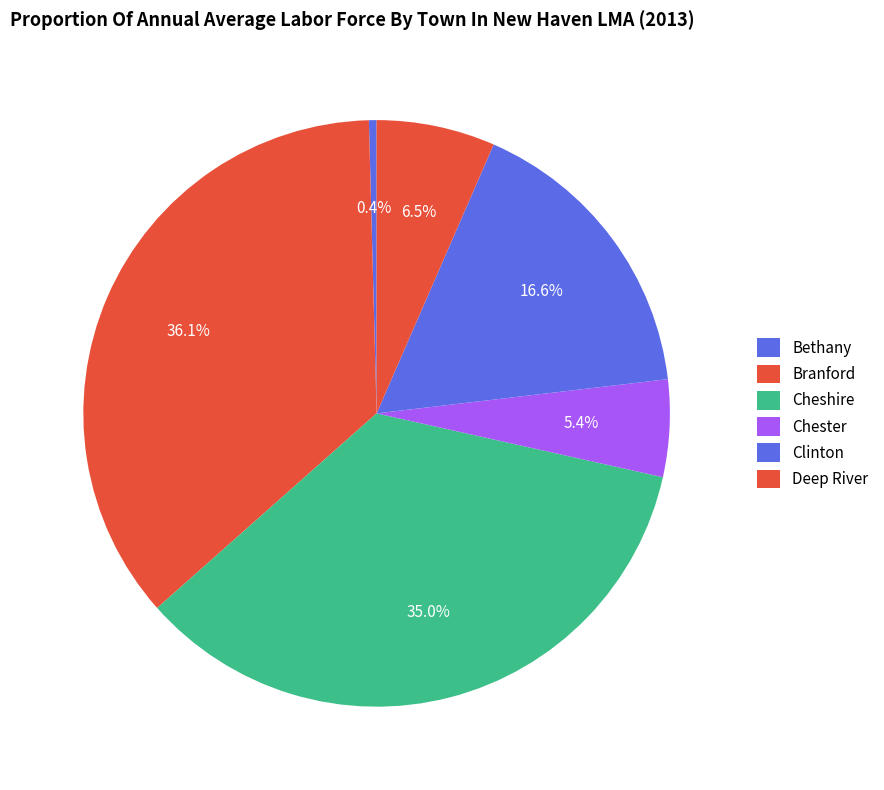

Which category has the smallest portion of the pie?

Bethany